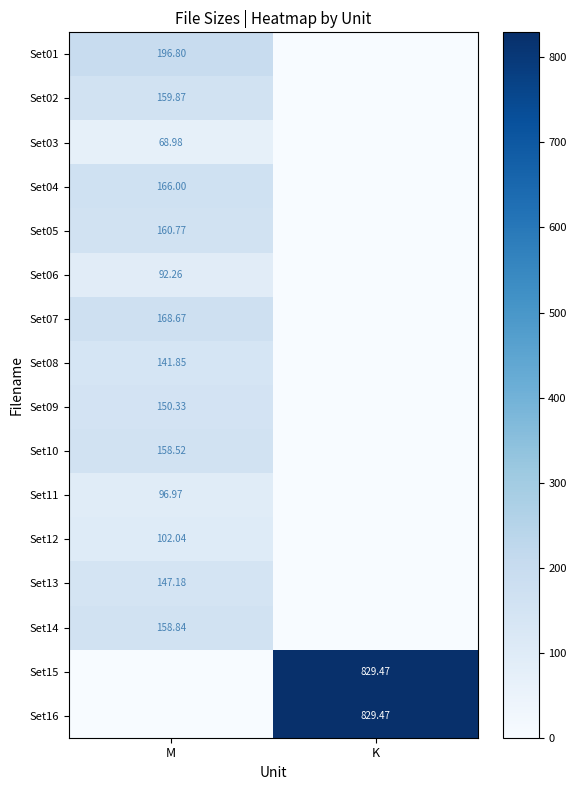

List the labels in order of Set05 value, smallest first.

K, M